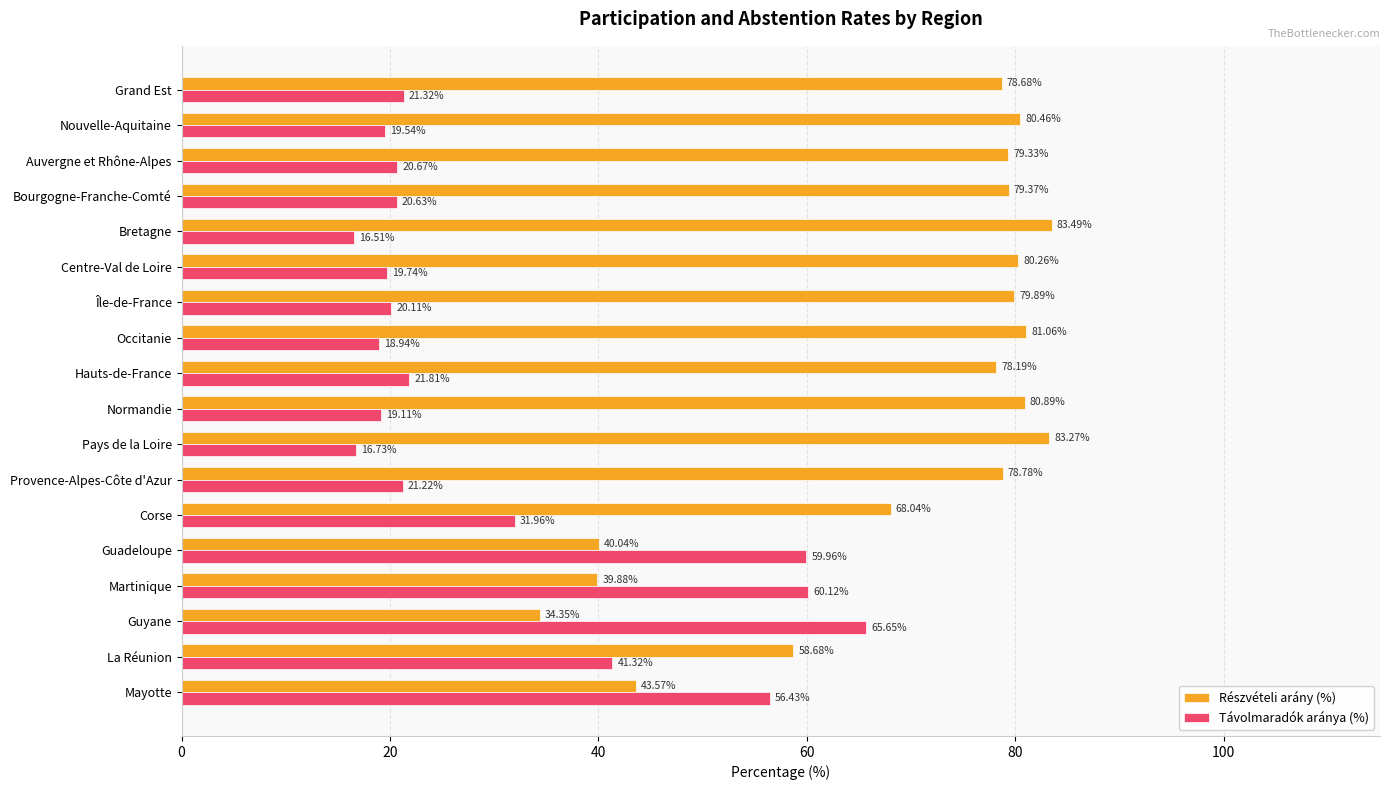

Is the value of Távolmaradók aránya (%) at Hauts-de-France greater than the value of Részvételi arány (%) at La Réunion?

No